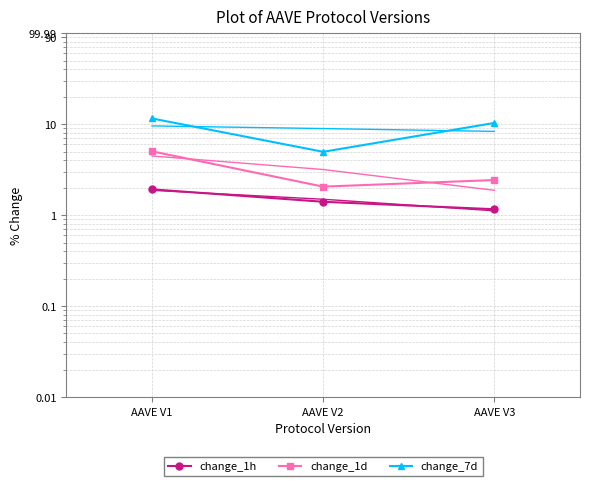

What is the value of the change_7d point at the 2nd from the left?

5.0